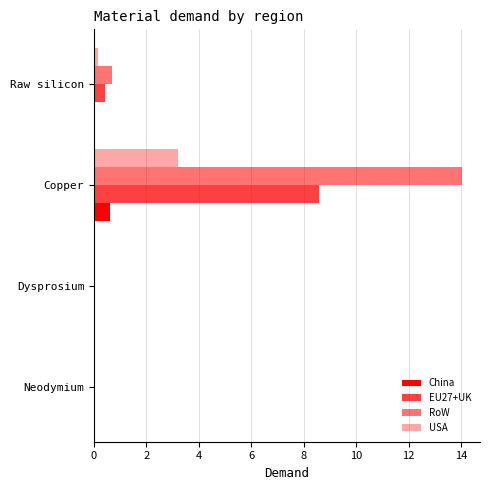

How many series are shown in this chart?

4